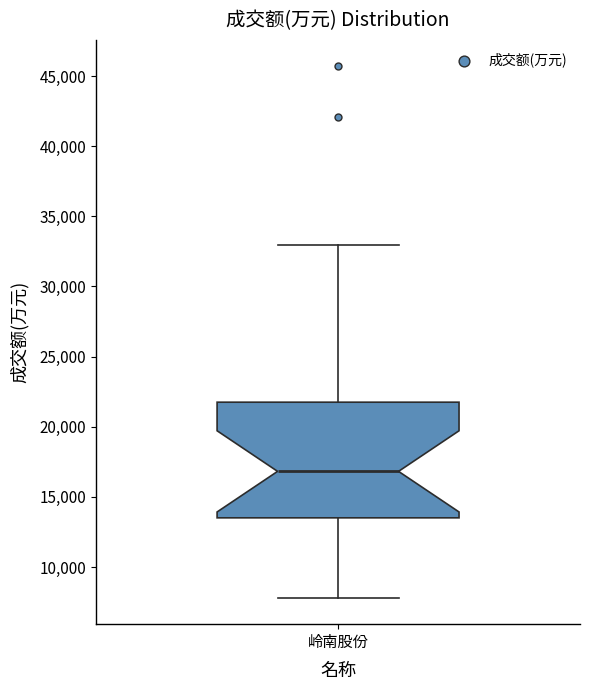

Where does the median line of the box for 岭南股份 sit on the y-axis? The values are not printed on the chart, so give them approximately, as read against the axis.

17000